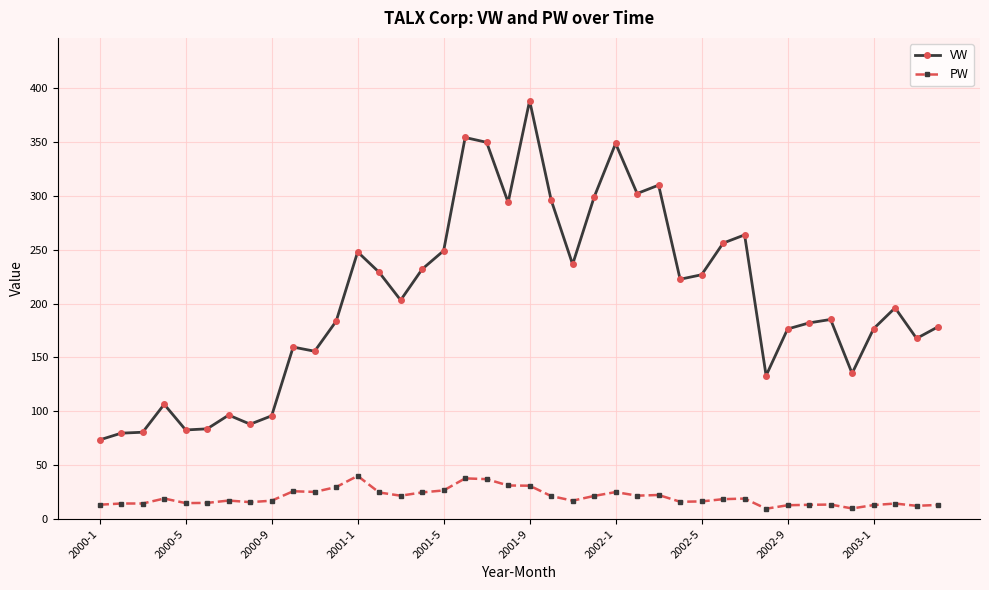

What is the minimum value for VW?

73.4